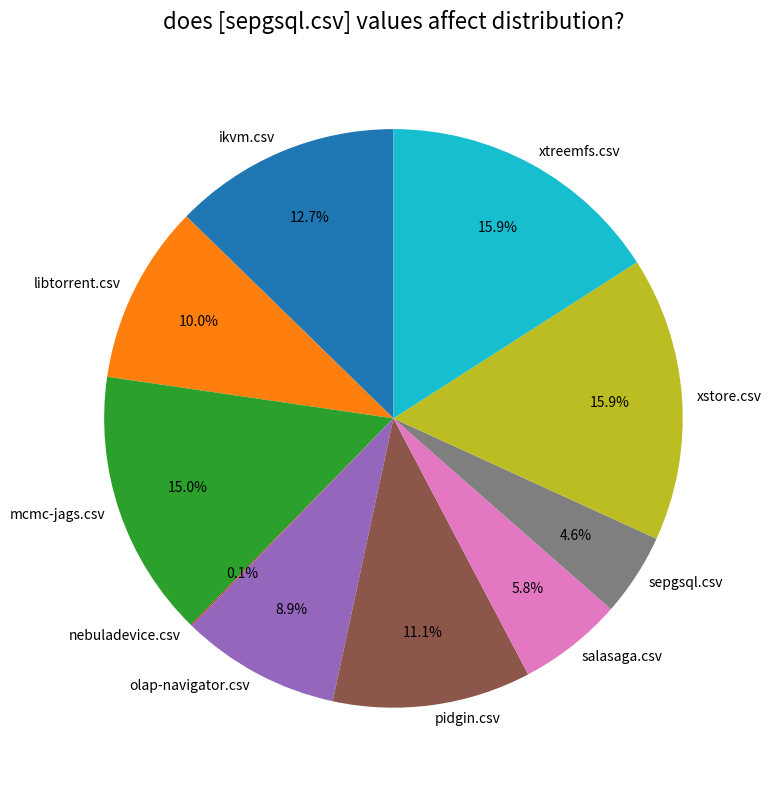

Is it true that pidgin.csv is 11% of the pie?

True